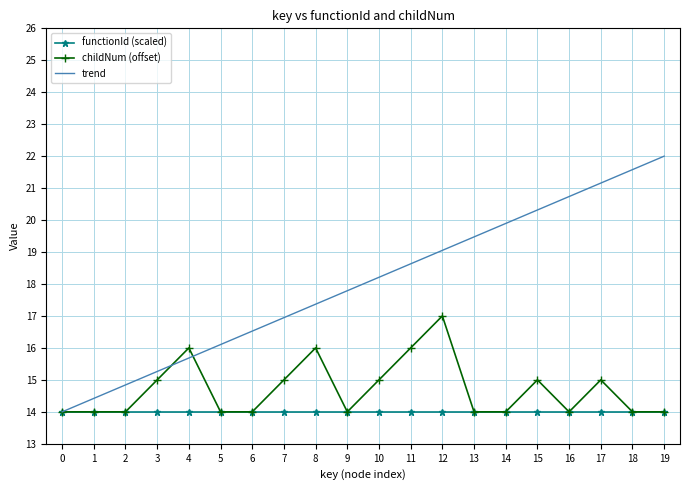

Which series changed the most between 10 and 12?

childNum (offset)